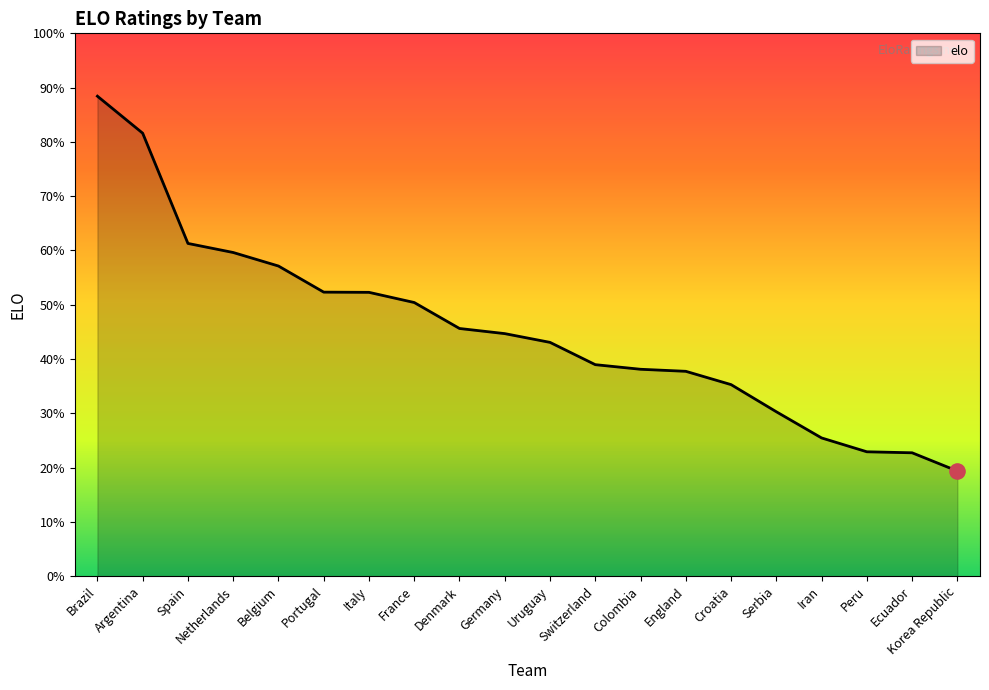

Which has a higher value, Netherlands or Iran?

Netherlands